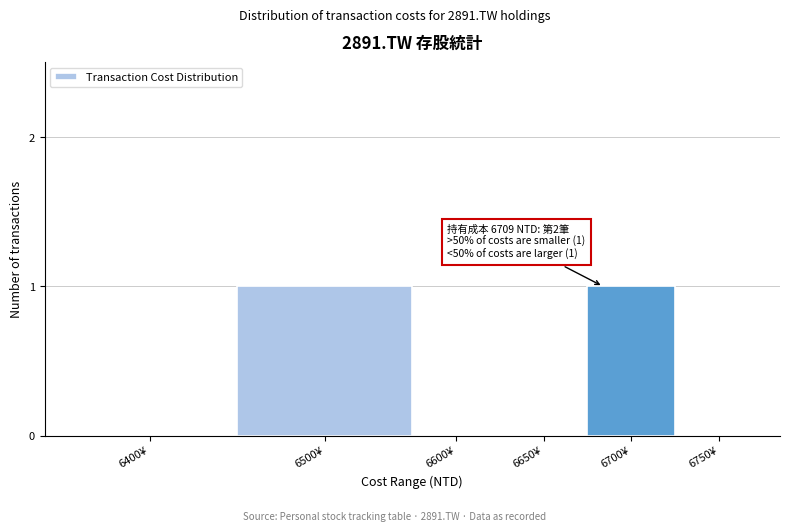

Reading left to right, list all the values displayed in this chart.

6400¥=0	6500¥=1	6600¥=0	6650¥=0	6700¥=1	6750¥=0